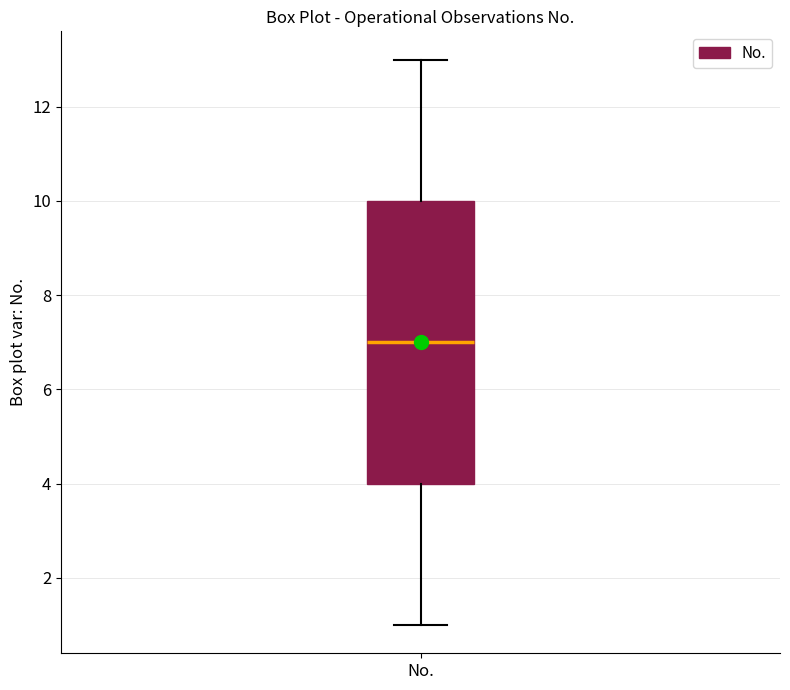

Read this box plot against the y-axis: the position of the median line, the range covered by the box, and the ends of both whiskers. The values are not printed on the chart, so give them approximately, as read against the axis.

median 7, box 4 to 10, whiskers 1 to 13